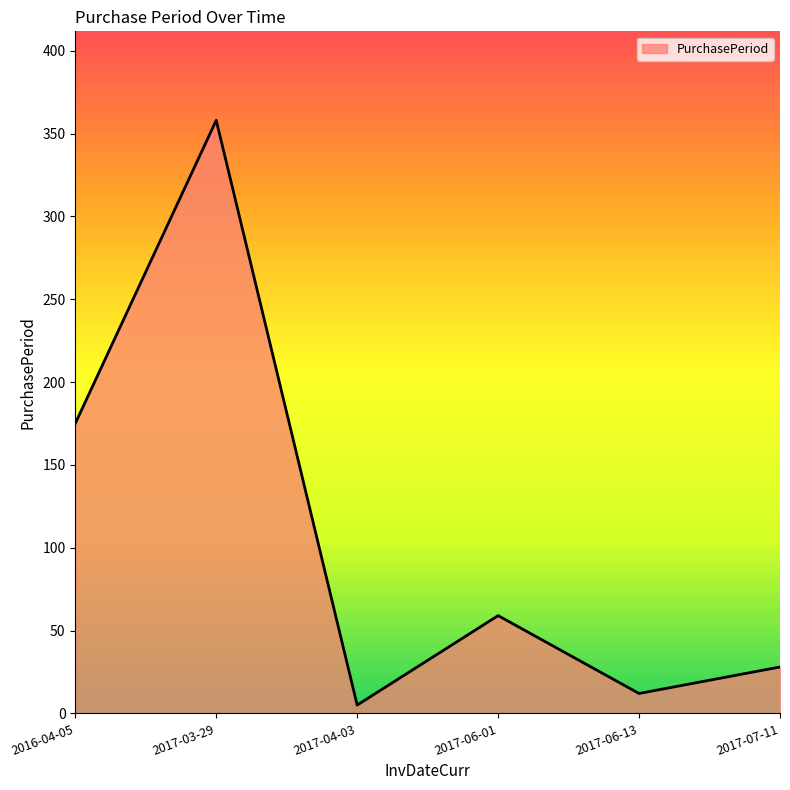

Where is the data nearest to the value 181?

2016-04-05